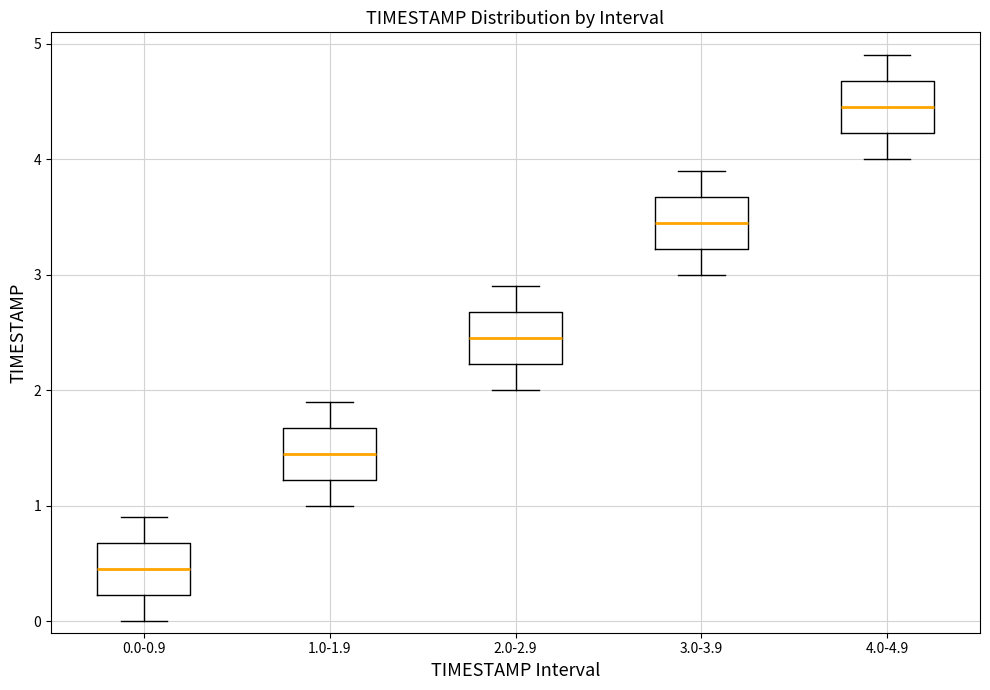

Reading left to right, read every box against the y-axis: the position of its median line, the range the box covers, and the ends of its whiskers. The values are not printed on the chart, so give them approximately, as read against the axis.

0.0-0.9: median 0.5, box 0.2 to 0.7, whiskers 0.0 to 0.9
1.0-1.9: median 1.5, box 1.2 to 1.7, whiskers 1.0 to 1.9
2.0-2.9: median 2.5, box 2.2 to 2.7, whiskers 2.0 to 2.9
3.0-3.9: median 3.5, box 3.2 to 3.7, whiskers 3.0 to 3.9
4.0-4.9: median 4.5, box 4.2 to 4.7, whiskers 4.0 to 4.9